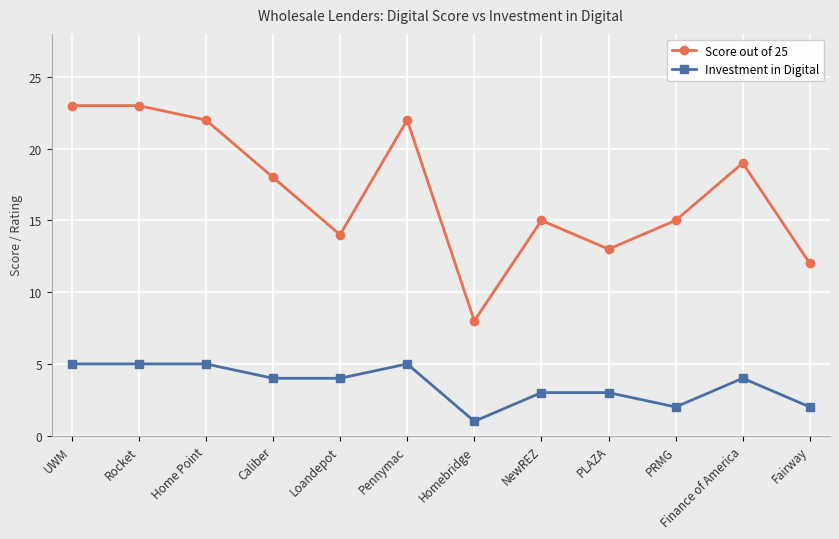

What is the difference between the maximum and minimum values in the Investment in Digital series?

4